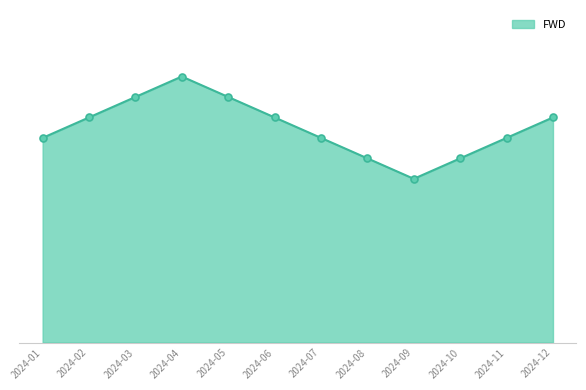

Between 2024-12 and 2024-06, which is larger?

2024-12